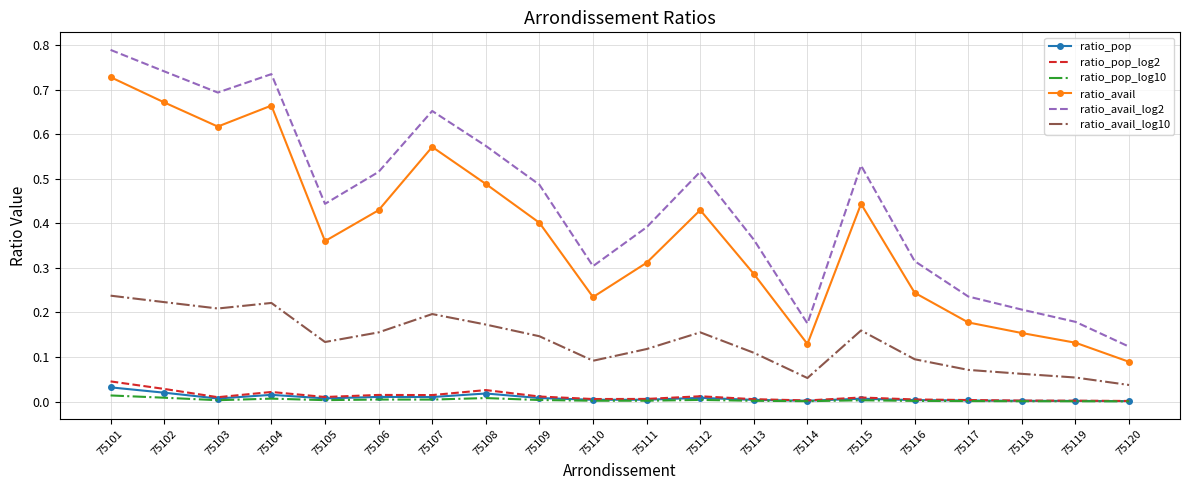

The ratio_pop series shows 0.0 at 75103. True or false?

True